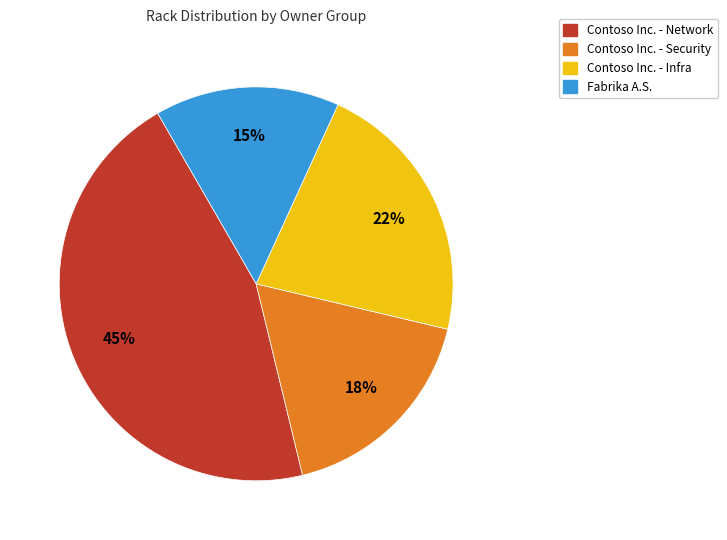

Count the number of slices in the pie.

4